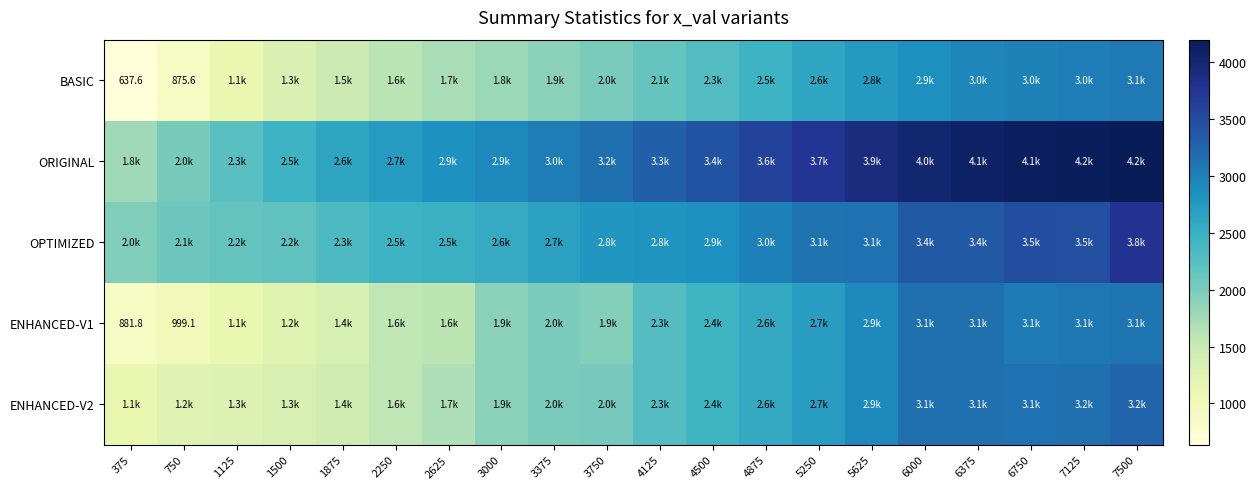

Which series has the largest total across all categories?

ORIGINAL